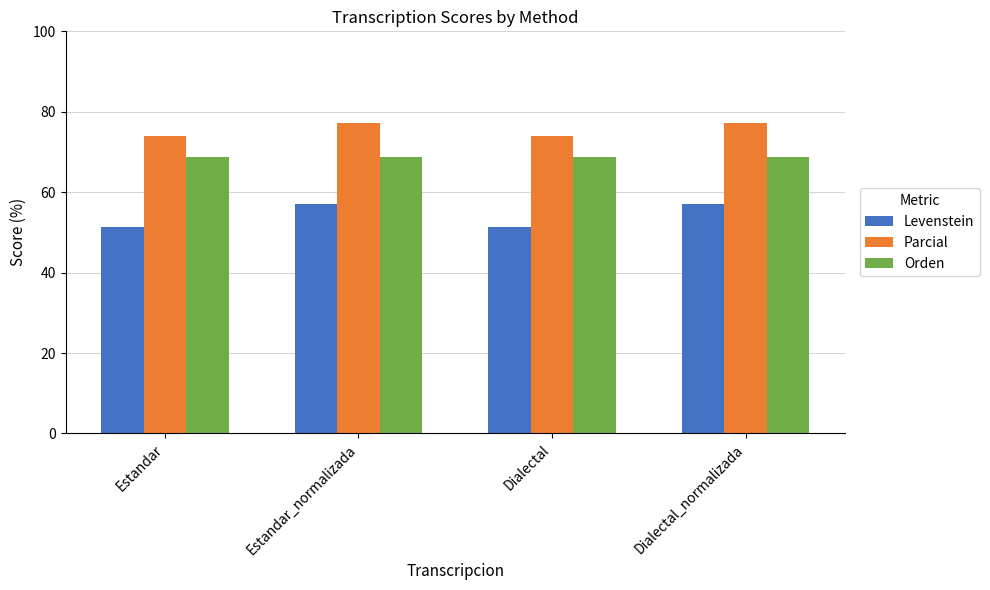

Where does the Parcial series first go above 77?

Estandar_normalizada